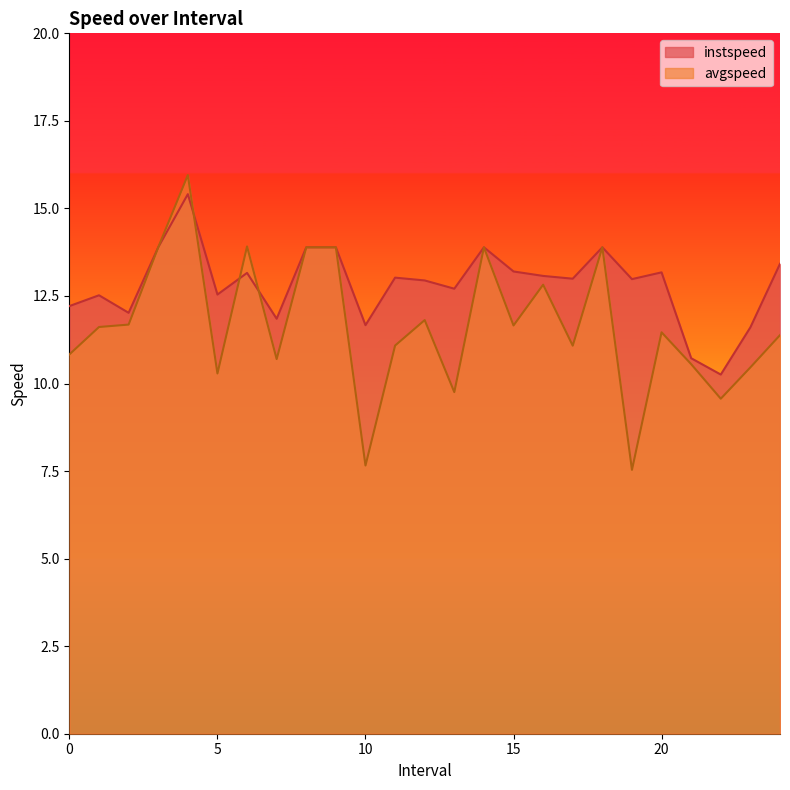

Reading left to right, what are all the values shown in this chart?

instspeed: 12.2	12.5	12.0	13.9	15.4	12.5	13.2	11.9	13.9	13.9	11.7	13.0	12.9	12.7	13.9	13.2	13.1	13.0	13.9	13.0	13.2	10.7	10.3	11.6	13.4
avgspeed: 10.8	11.6	11.7	13.9	16.0	10.3	13.9	10.7	13.9	13.9	7.7	11.1	11.8	9.8	13.9	11.7	12.8	11.1	13.9	7.5	11.5	10.6	9.6	10.5	11.4